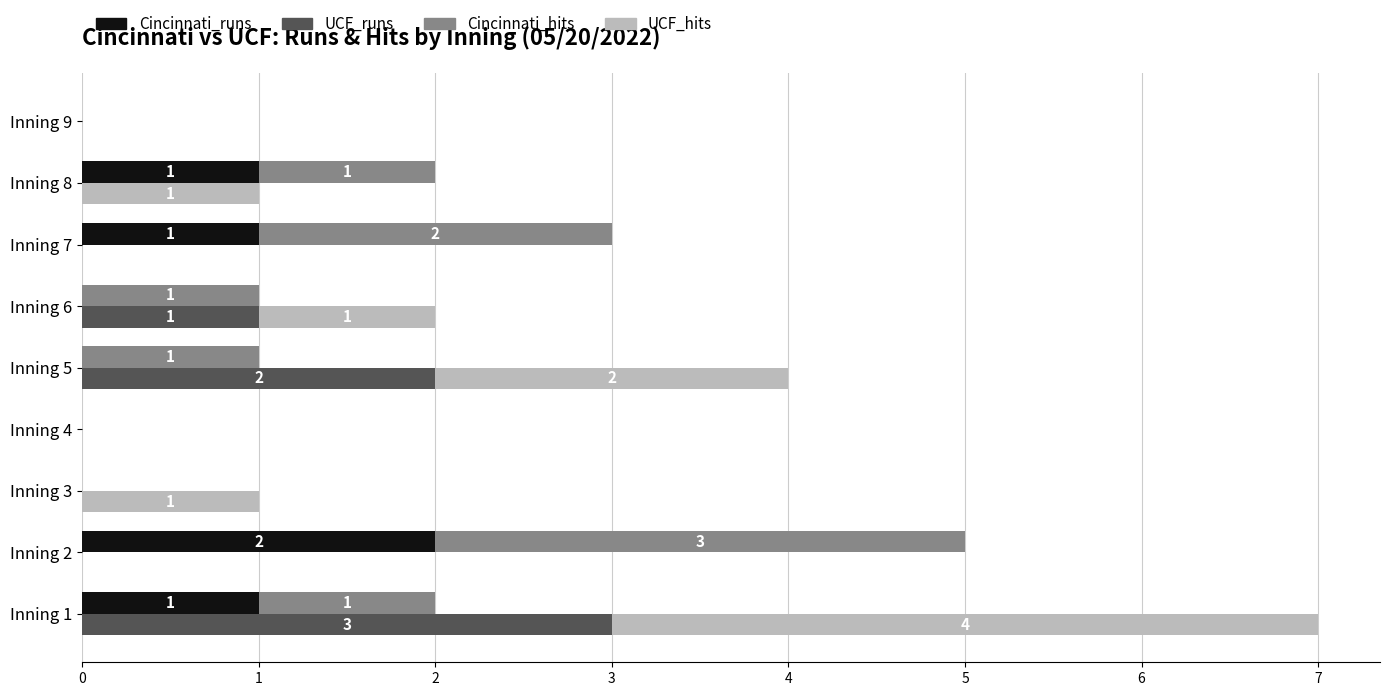

Which series has the largest total across all categories?

Cincinnati_hits